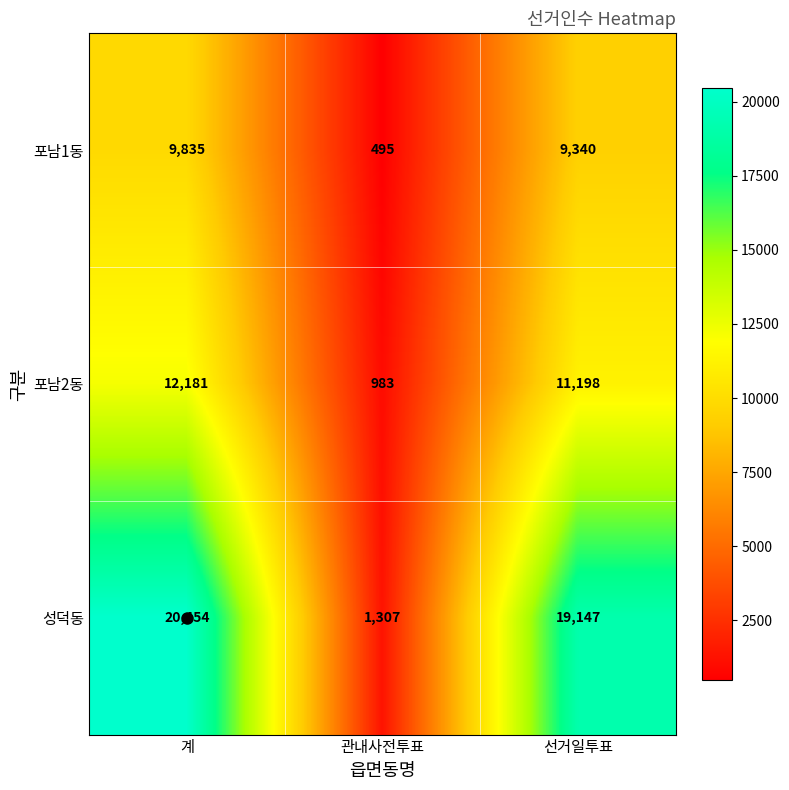

True or false: 성덕동 has a value of 603 at 관내사전투표.

False